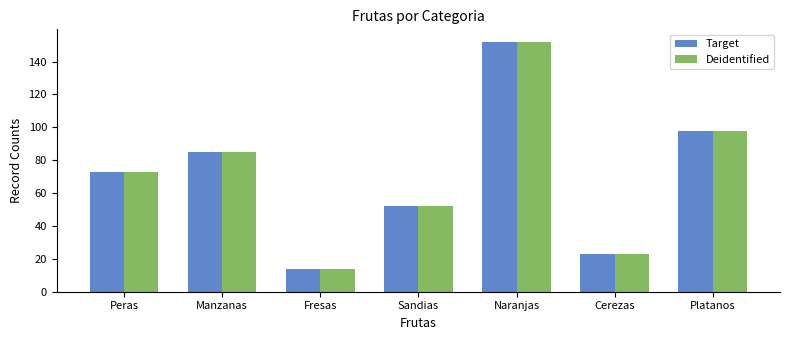

What is the greatest value displayed?

152